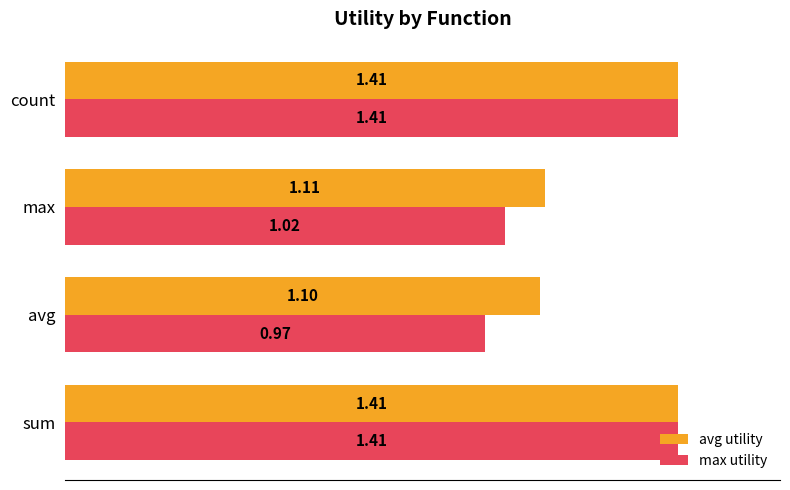

Rank the series by their average value, from lowest to highest.

max utility, avg utility